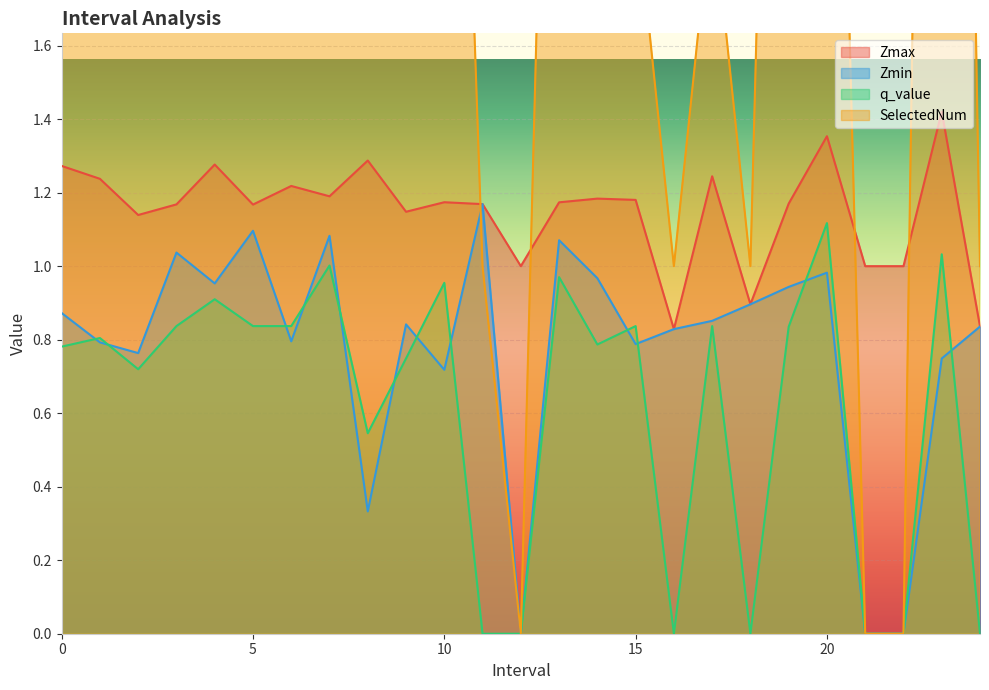

What is the difference between the maximum and minimum values in the Zmax series?

0.6